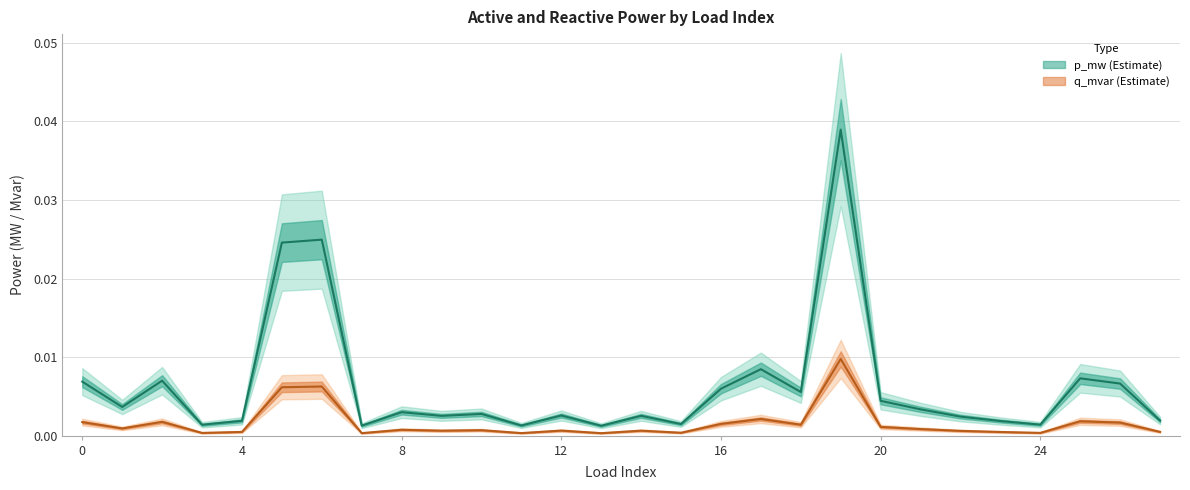

True or false: q_mvar and p_mw cross at least once.

False